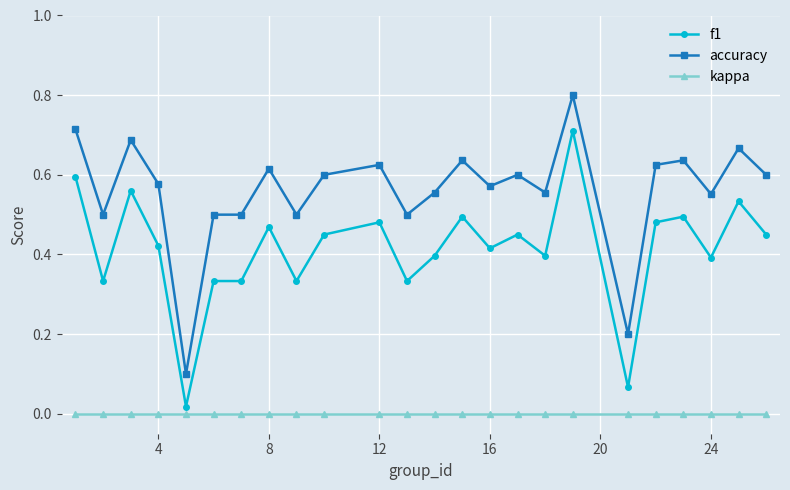

What is the sum of all f1 values?

9.9